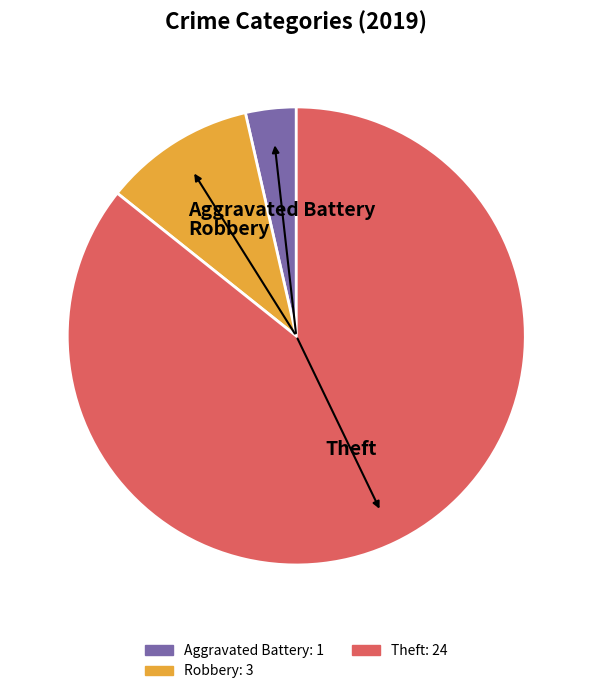

Does any single category account for the majority?

Yes